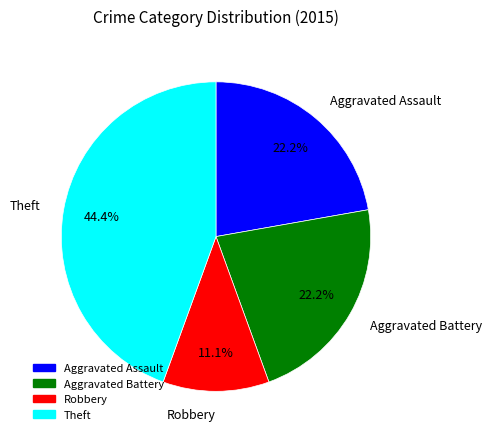

To the nearest percent, what percentage of the pie is Theft?

44%